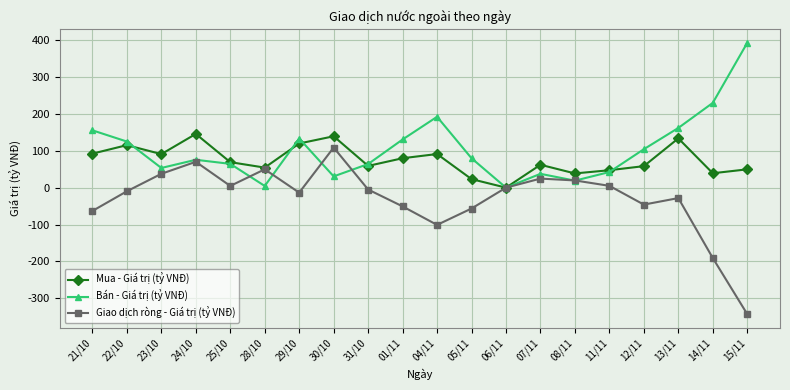

Which category has the highest value across all series?

15/11